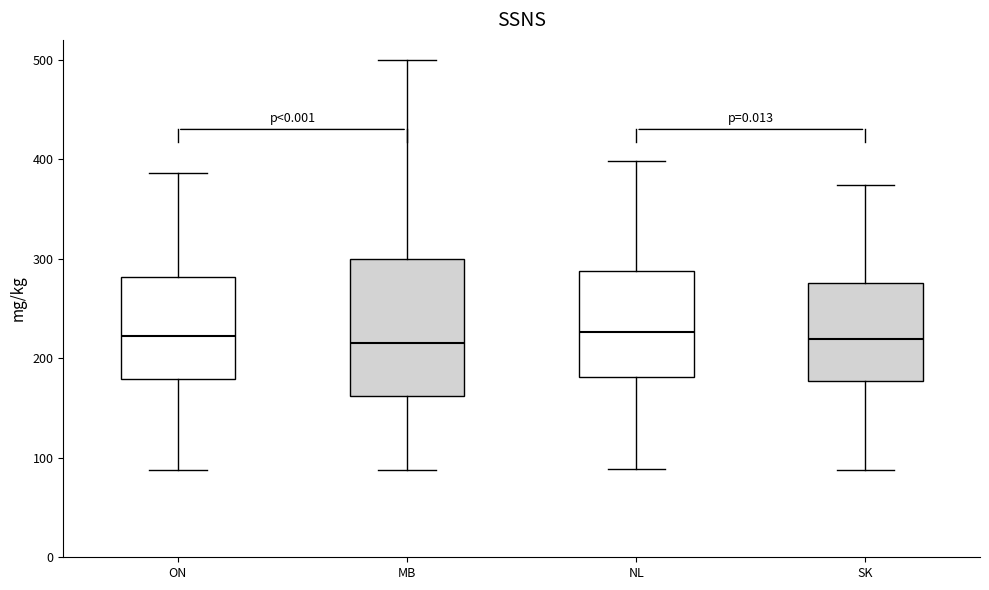

Comparing the boxes themselves (not the whiskers), which one is the tallest?

MB